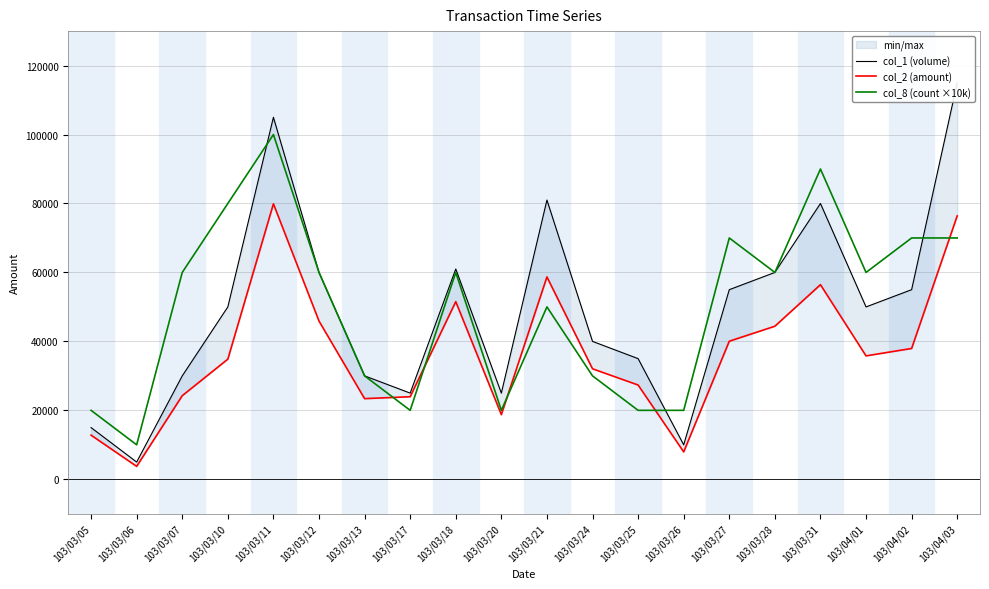

At which label does col_1 (volume) reach its peak?

103/04/03